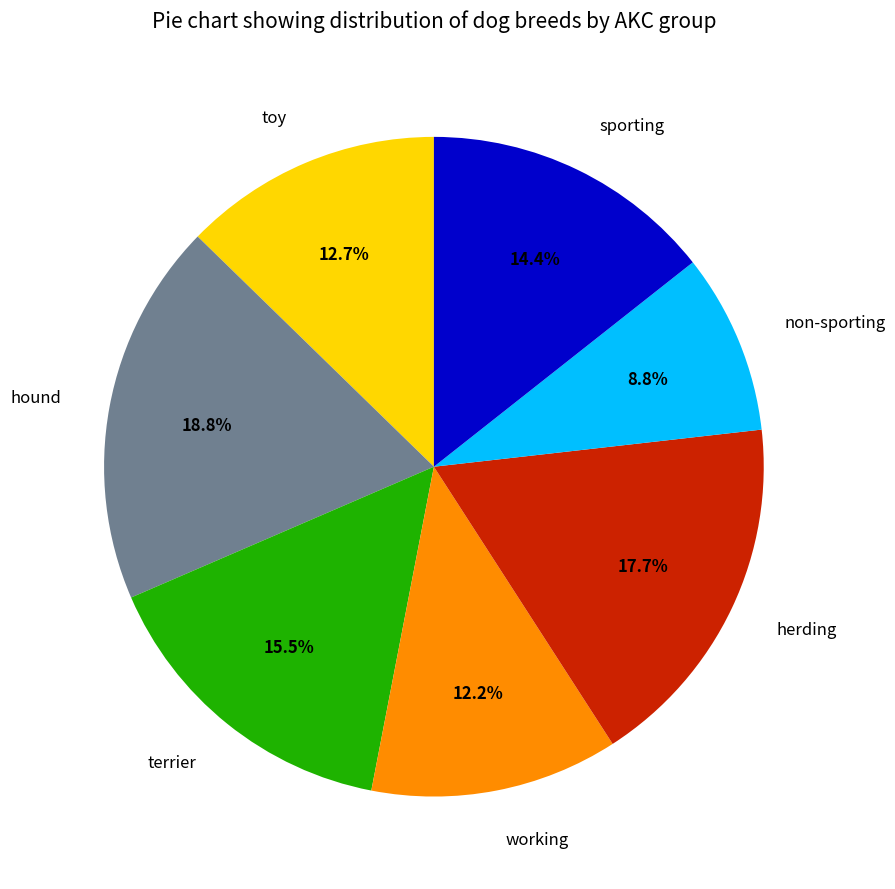

What is the ratio of the value at hound to the value at non-sporting?

2.1